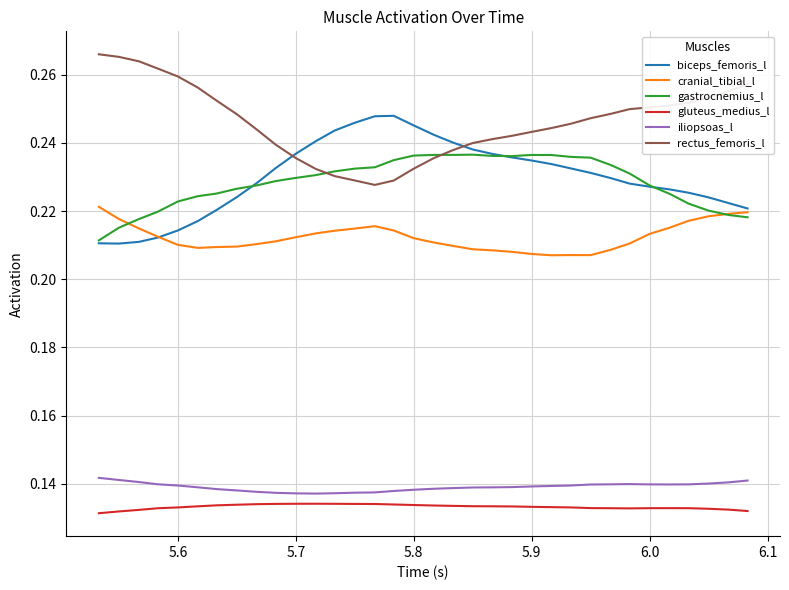

True or false: iliopsoas_l and gluteus_medius_l cross at least once.

False